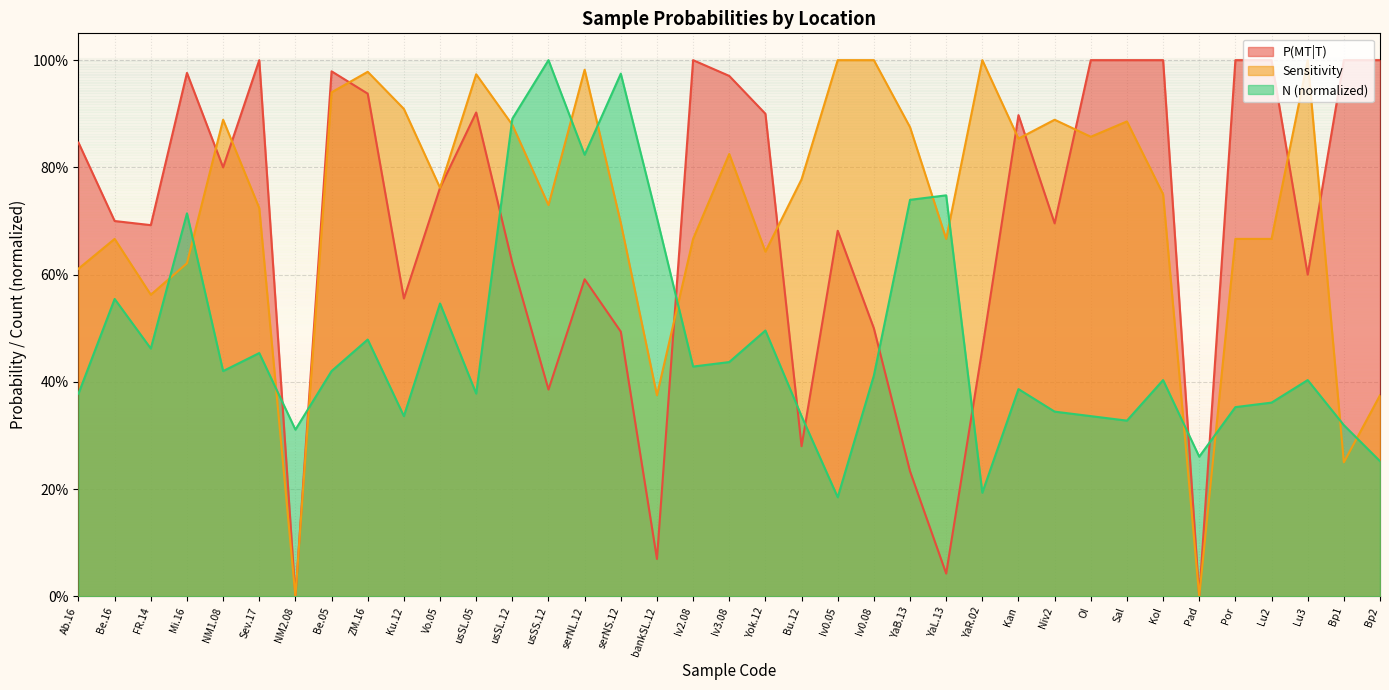

True or false: N and Sensitivity intersect in this chart.

True